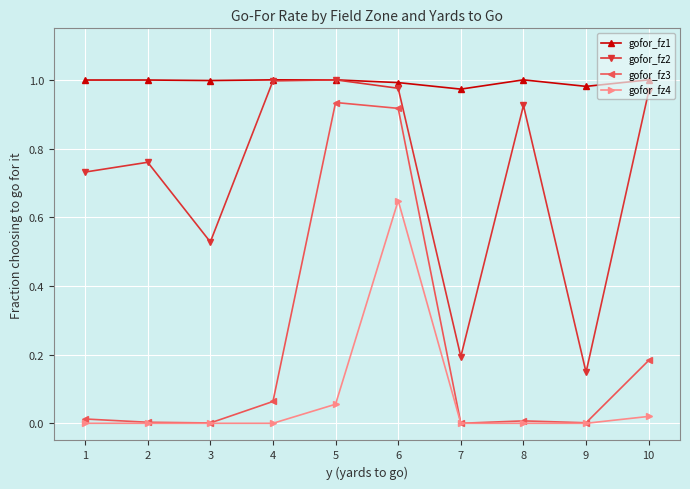

True or false: gofor_fz3 and gofor_fz2 cross at least once.

False